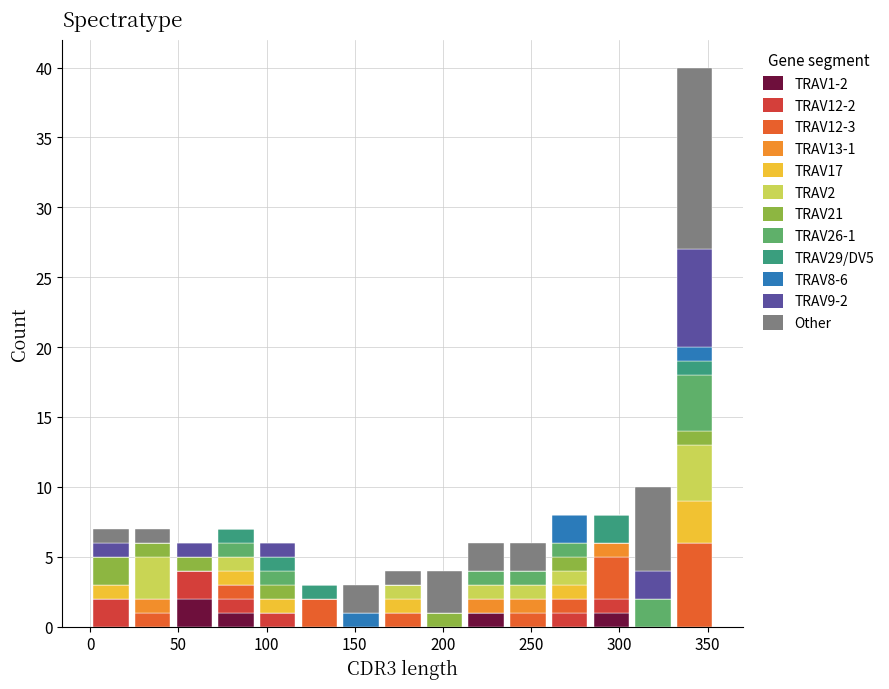

Which range on the x-axis has the tallest stacked bar (by total height)?

330 to 355